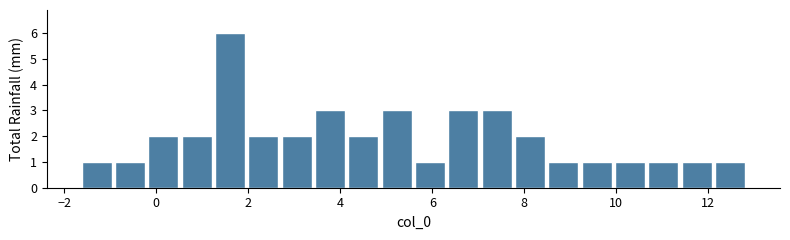

Read against the x-axis, roughly where is the centre of the tallest bar?

1.6